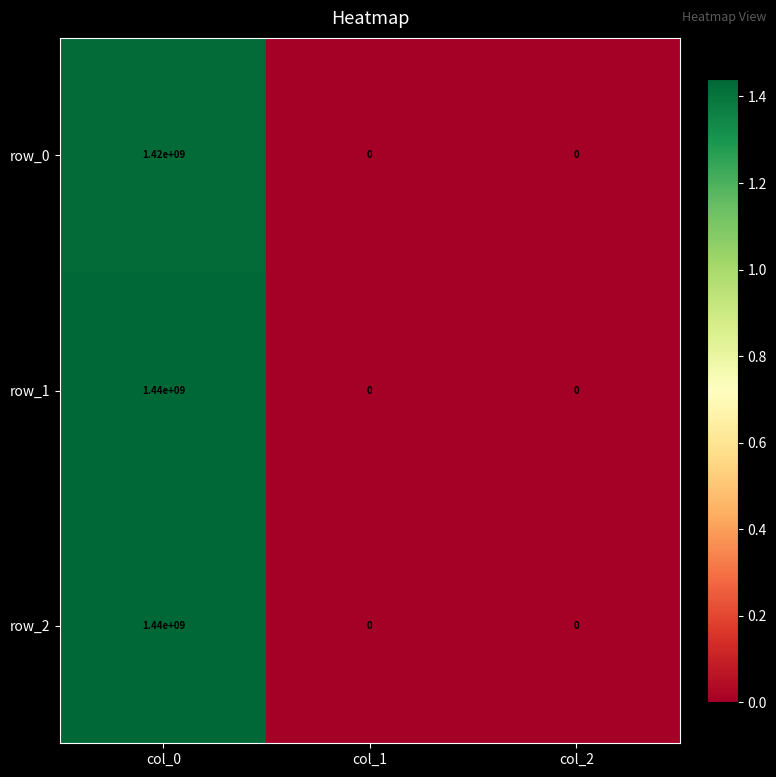

Count the row_1 values in the range 0 to 1440000000.

3